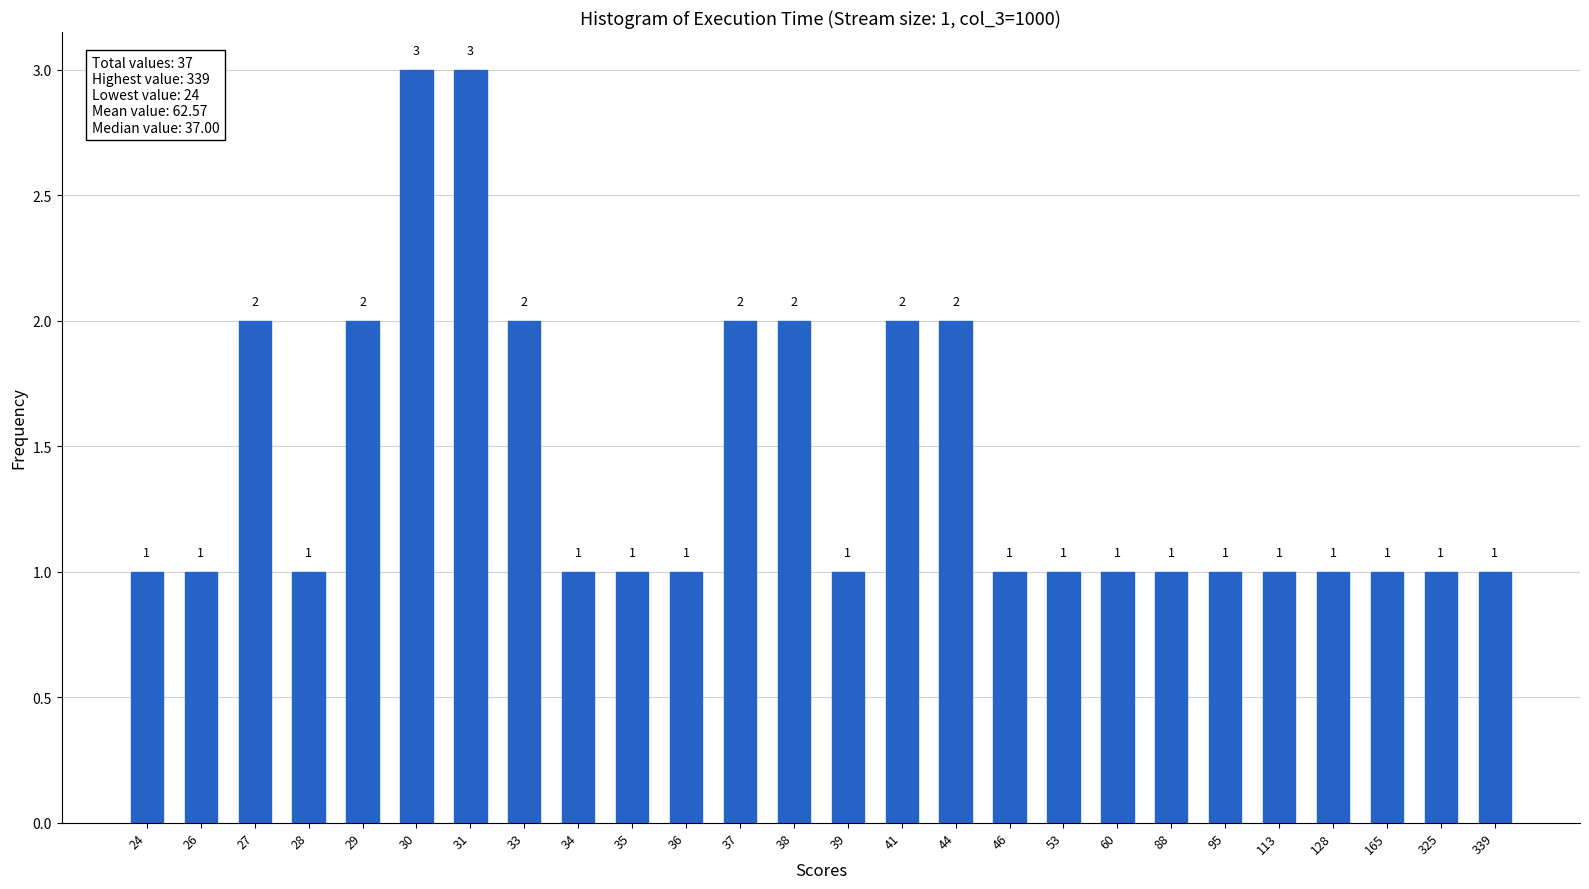

Reading left to right, what are all the values shown in this chart?

1	1	2	1	2	3	3	2	1	1	1	2	2	1	2	2	1	1	1	1	1	1	1	1	1	1